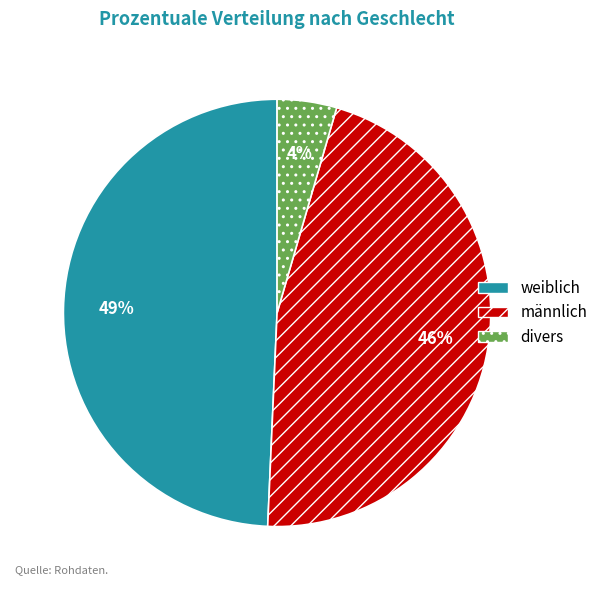

How many slices are in this pie chart?

3